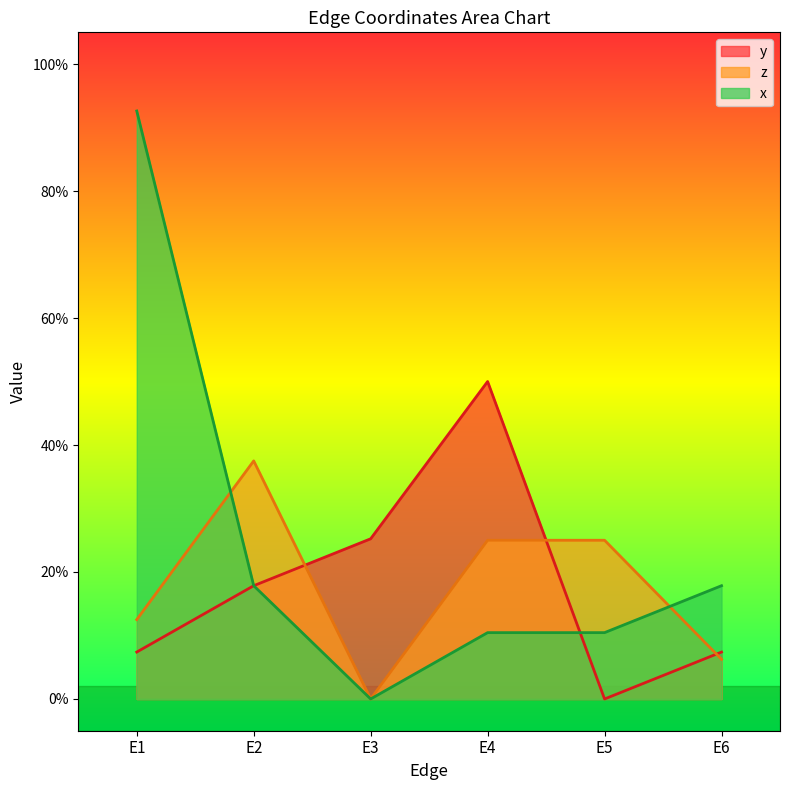

At which category does z reach its first local peak?

E2